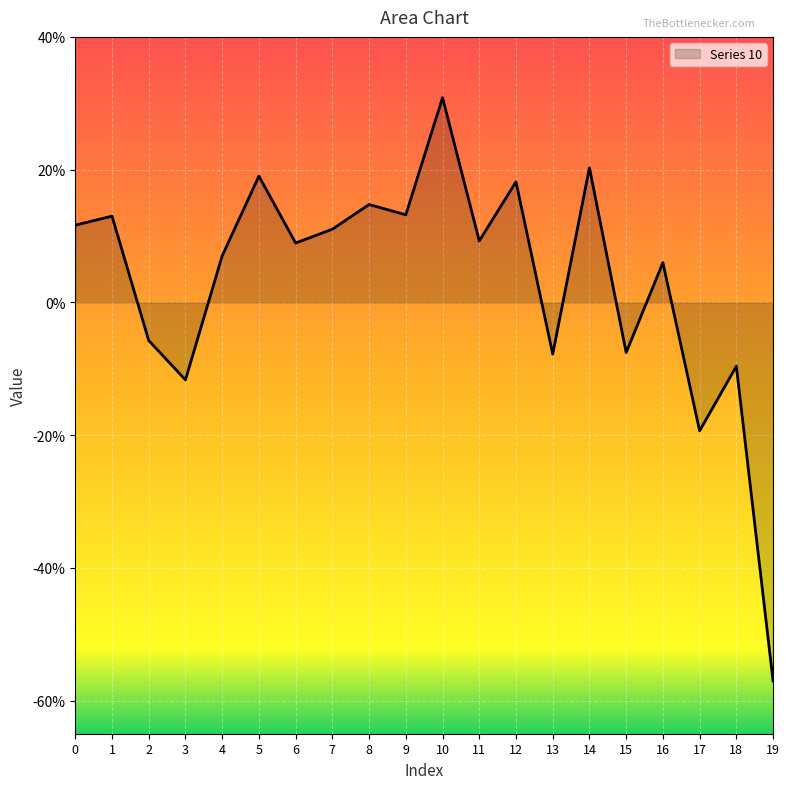

What is the sum of all values?

0.6